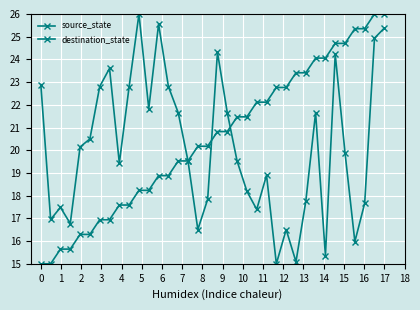

How many lines are shown in the chart?

2